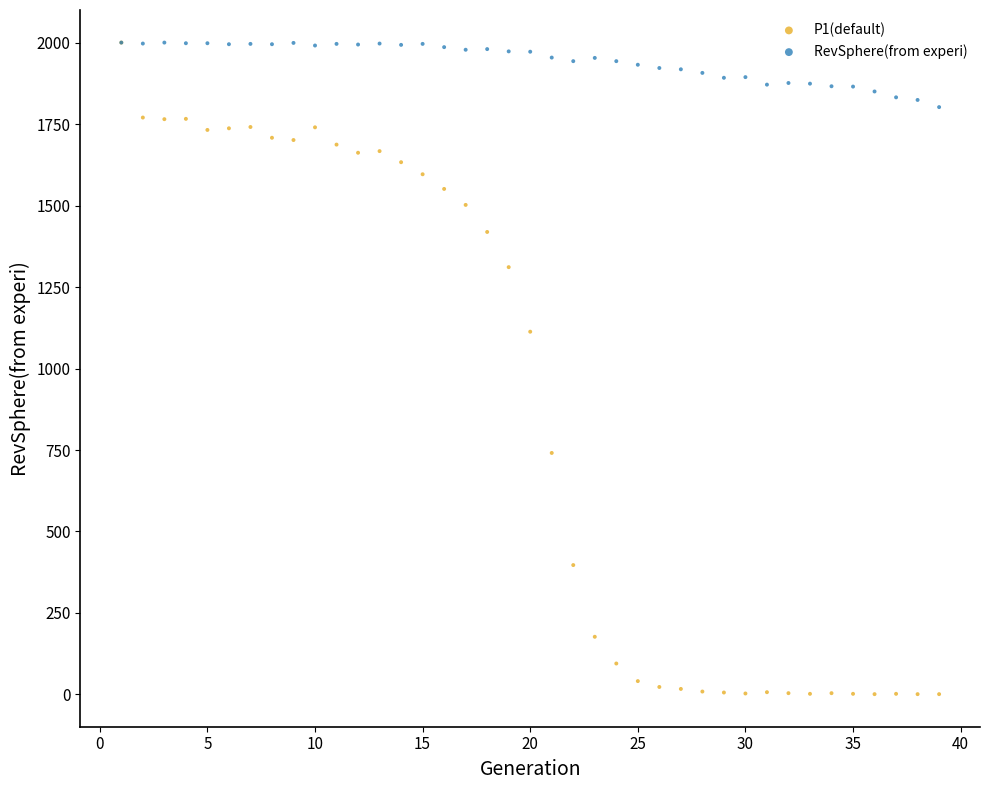

What are all the series names shown in the legend?

P1(default), RevSphere(from experi)